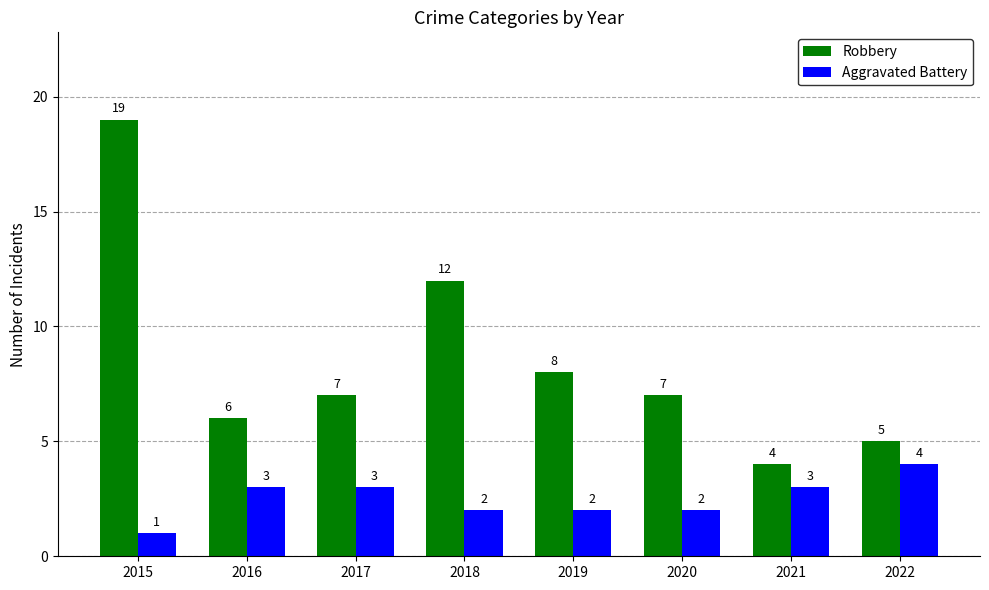

At how many categories does at least one series exceed 1?

8